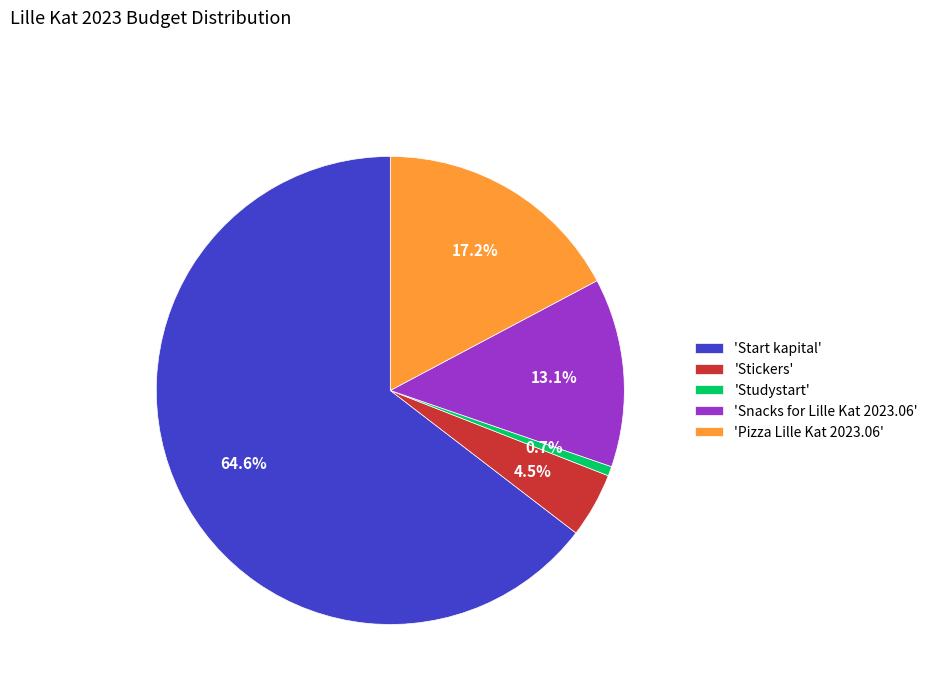

How many slices are in this pie chart?

5